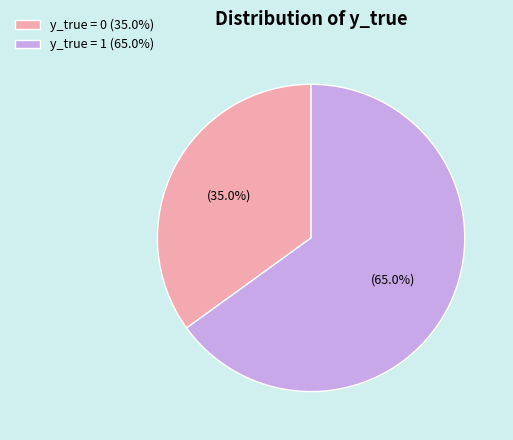

Which slice is the smallest?

y_true = 0